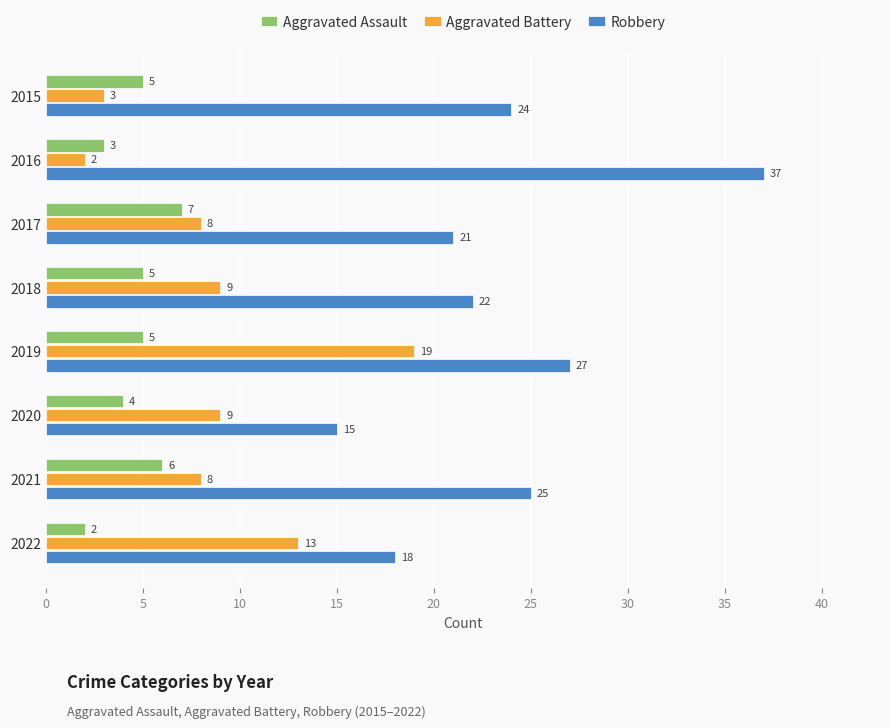

What is the average value of the Aggravated Battery series?

9